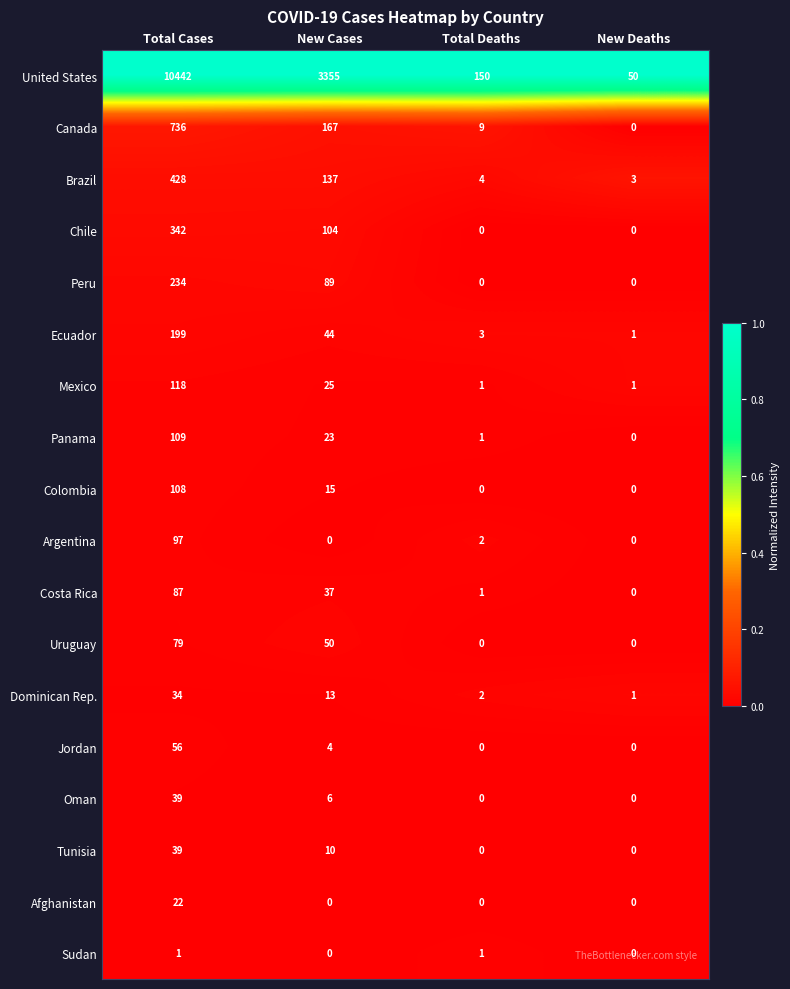

What is the difference between the maximum and minimum values in the Colombia series?

108